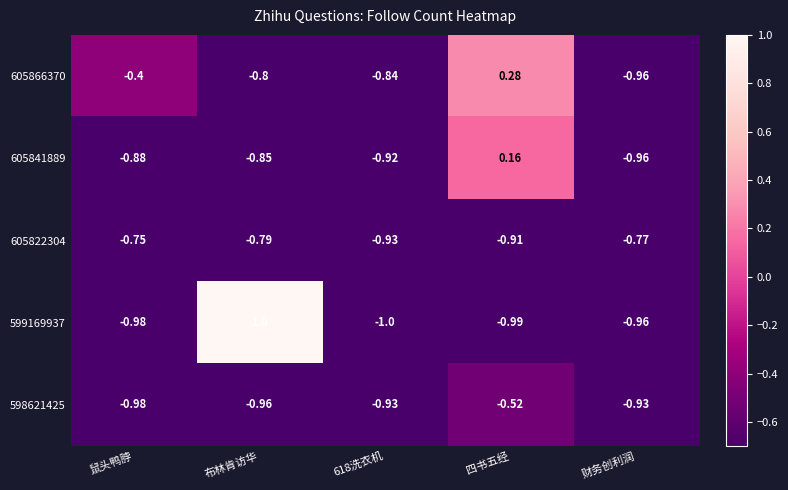

Which series has the largest range (max minus min)?

599169937